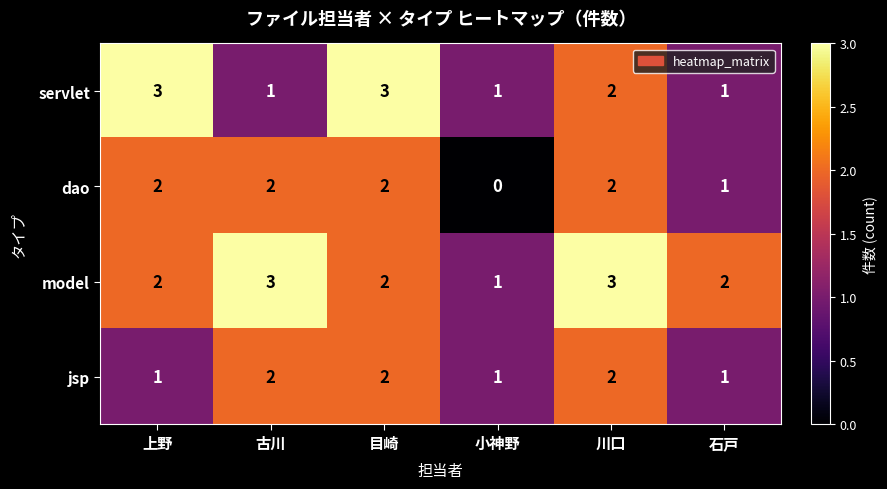

What is the total value across all series at 石戸?

5